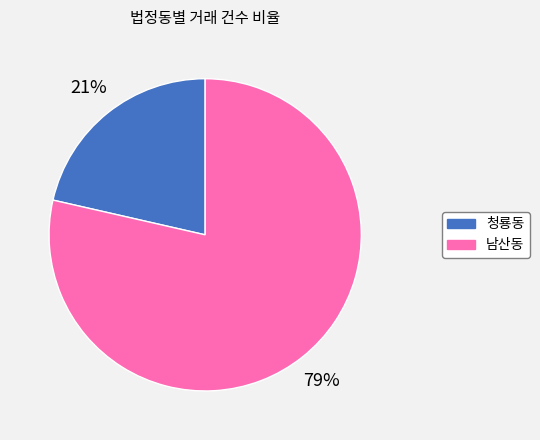

What is the ratio of the value at 청룡동 to the value at 남산동?

0.3